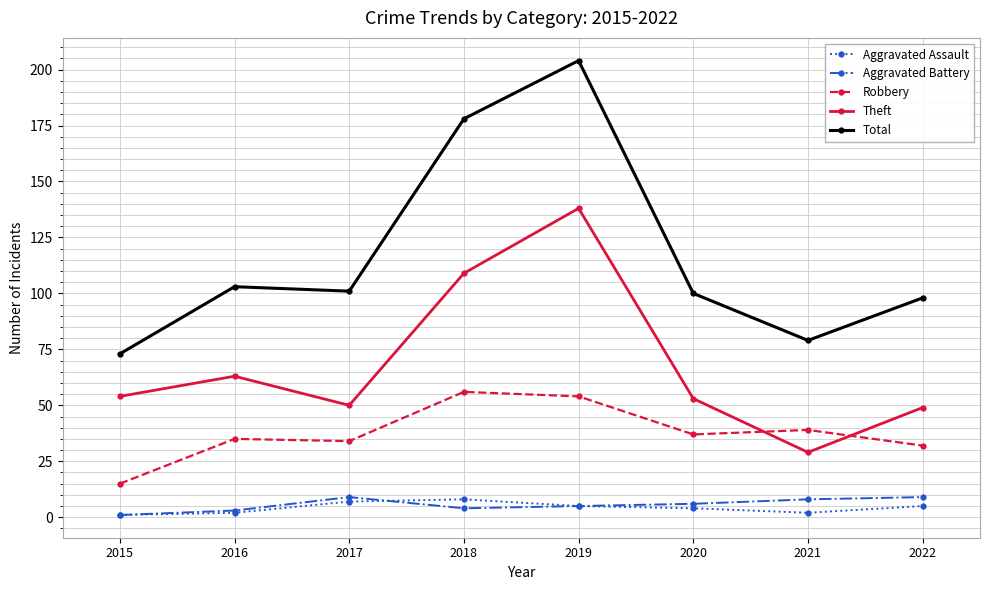

At how many categories does at least one series exceed 151?

2